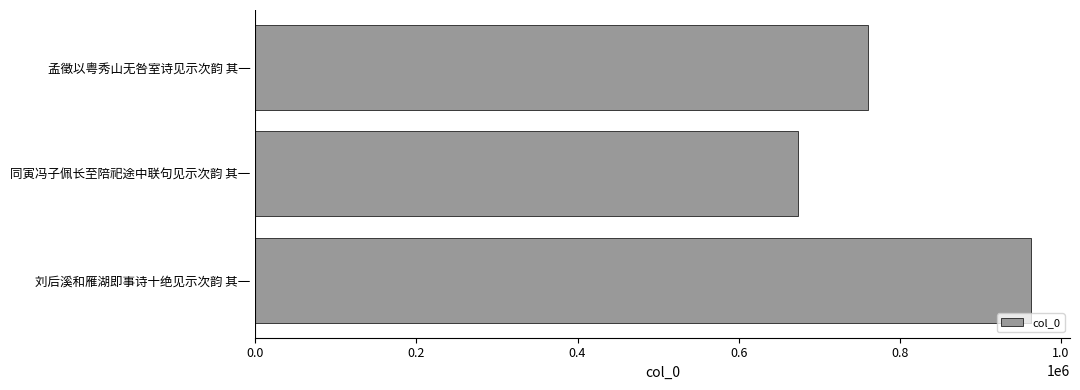

Reading top to bottom, list all the values displayed in this chart.

孟徵以粤秀山无咎室诗见示次韵 其一=760361	同寅冯子佩长至陪祀途中联句见示次韵 其一=674034	刘后溪和雁湖即事诗十绝见示次韵 其一=963185